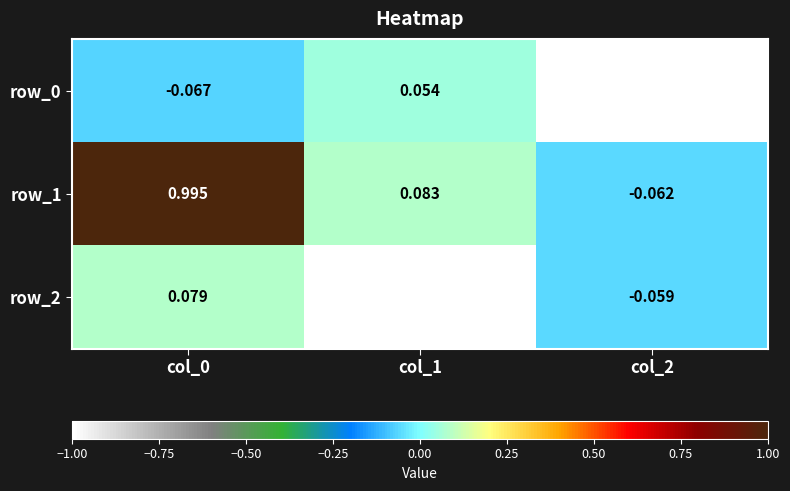

True or false: row_1 has a value of 0.1 at col_1.

False